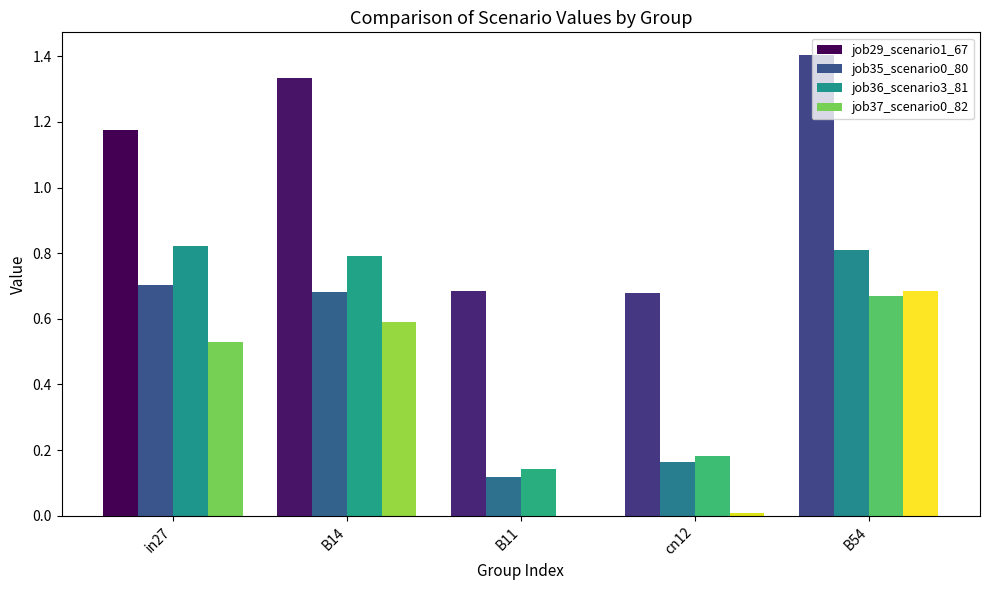

Does the chart contain stacked bars?

No